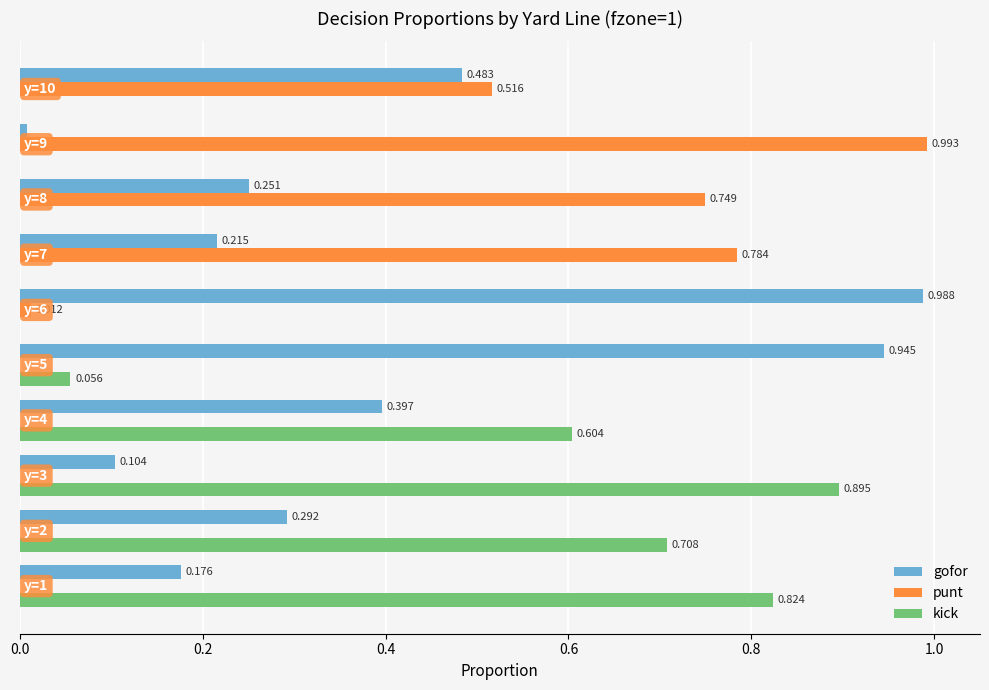

Which series has the largest total across all categories?

gofor